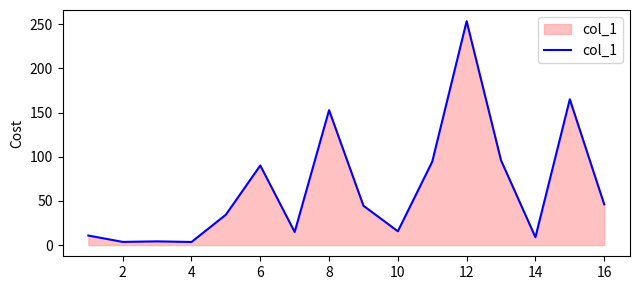

What is the difference between the maximum and minimum values?

249.9